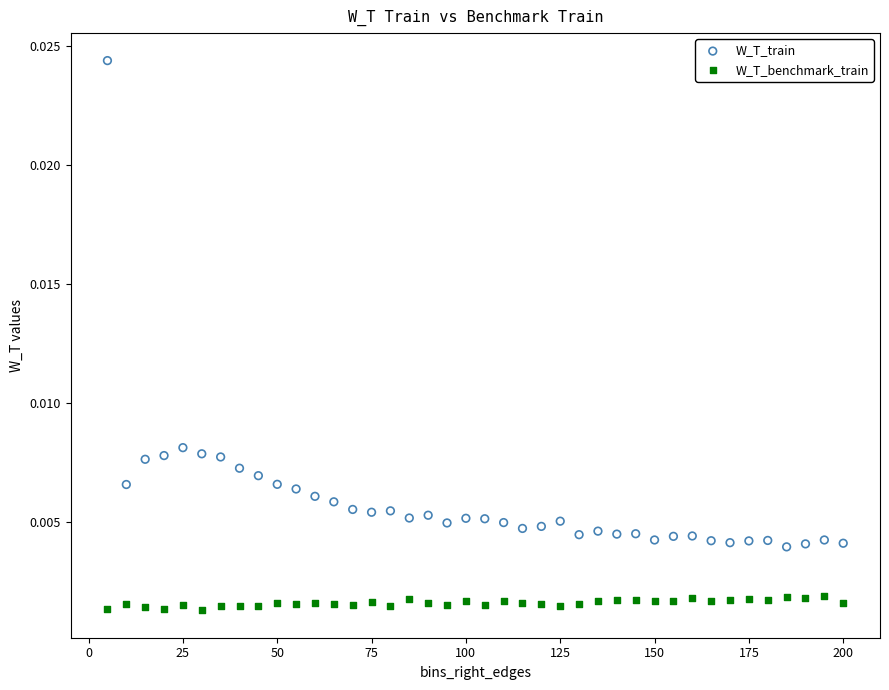

What are all the series names shown in the legend?

W_T_train, W_T_benchmark_train